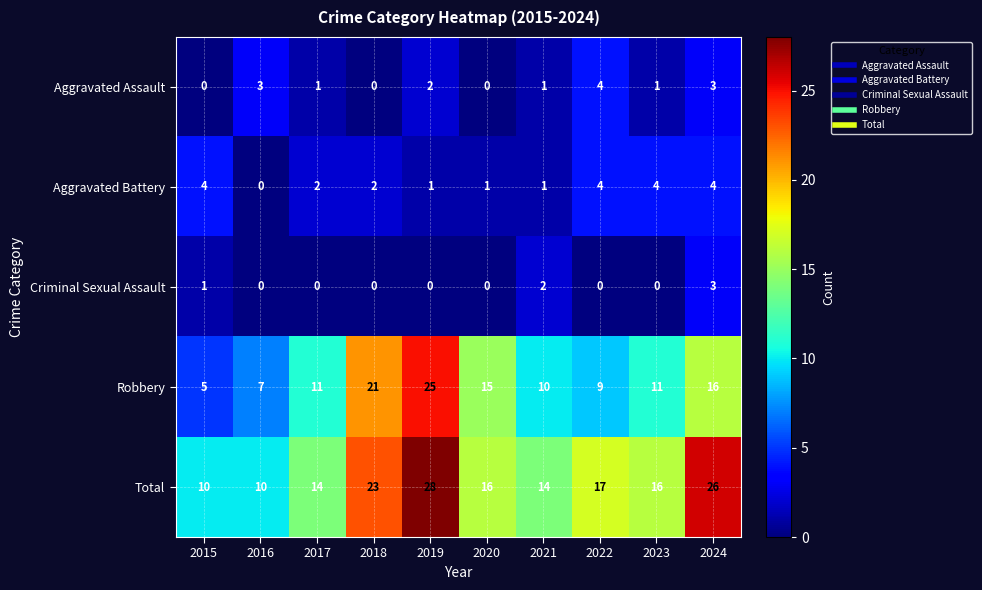

At which label does Aggravated Assault first exceed 1?

2016